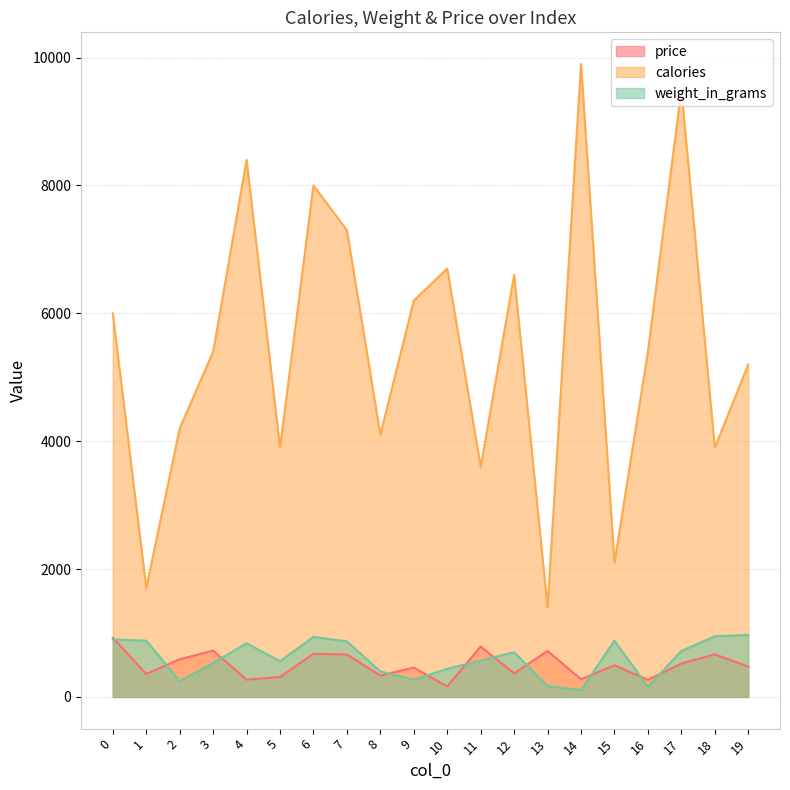

What is the minimum value for calories?

1400